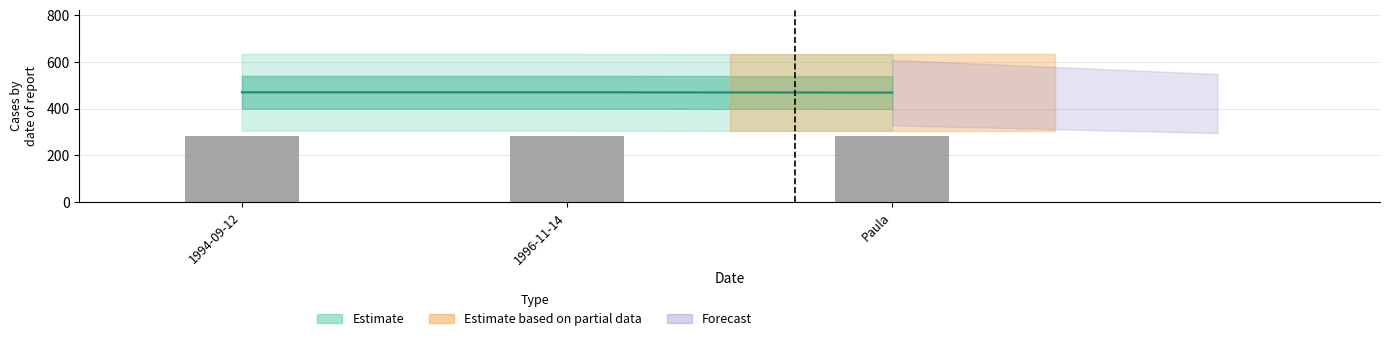

Is it true that the value at 1994-09-12 is 651.3?

False